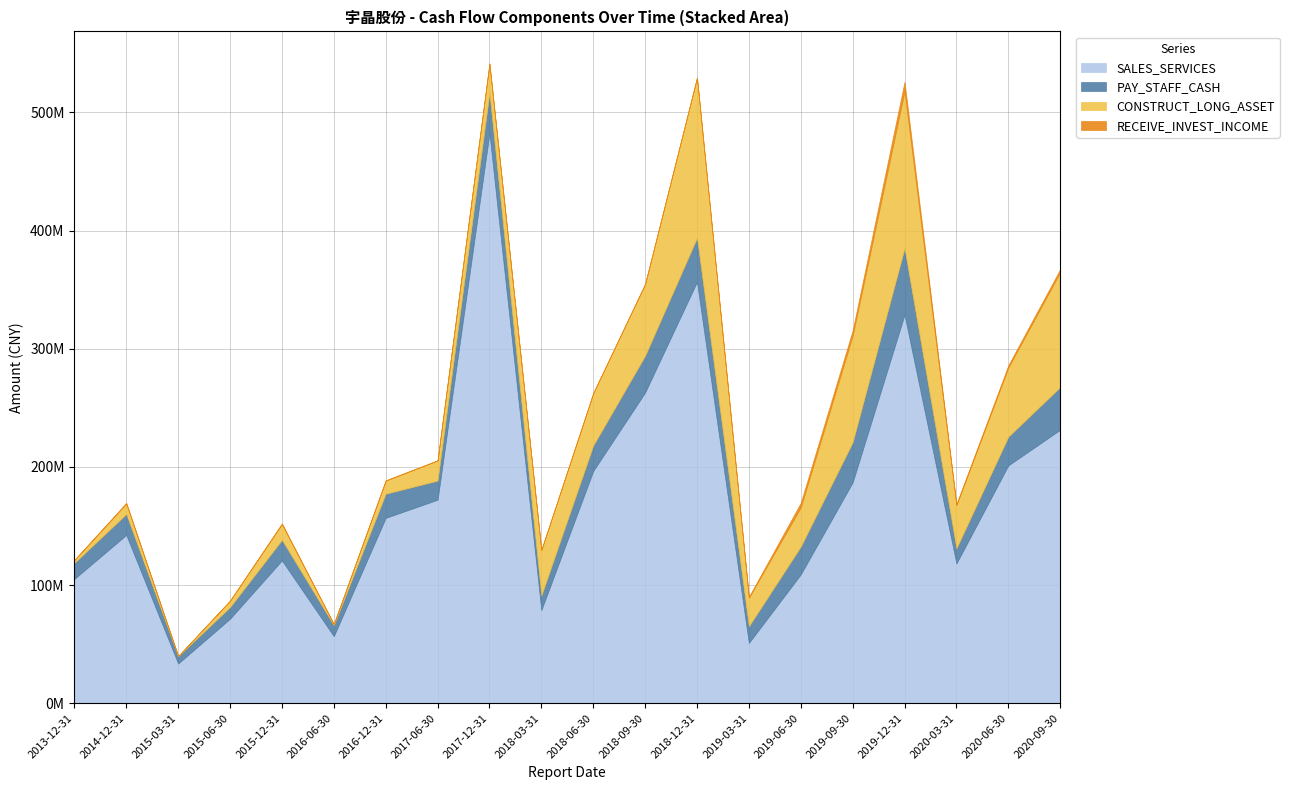

List the series in order of their peak value, lowest first.

RECEIVE_INVEST_INCOME, PAY_STAFF_CASH, CONSTRUCT_LONG_ASSET, SALES_SERVICES